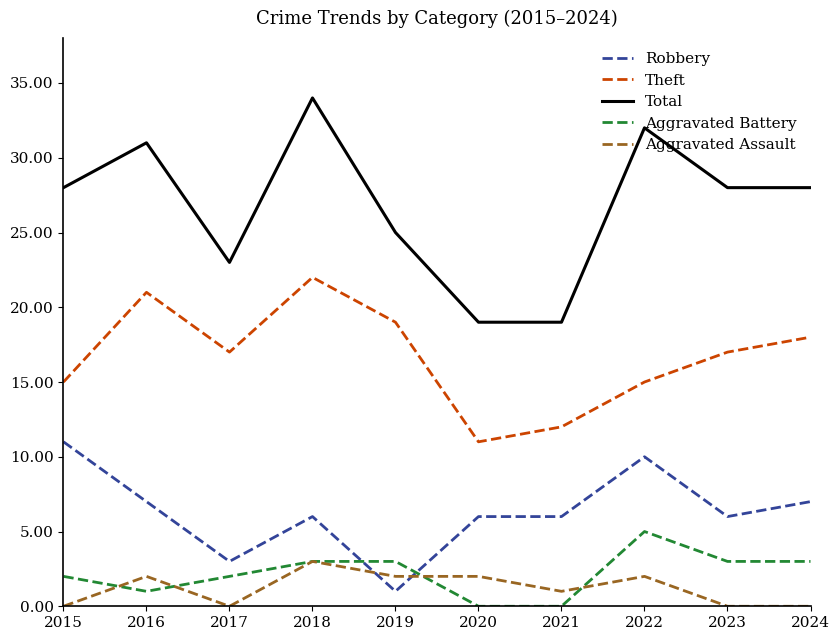

The Robbery series shows 8 at 2018. True or false?

False